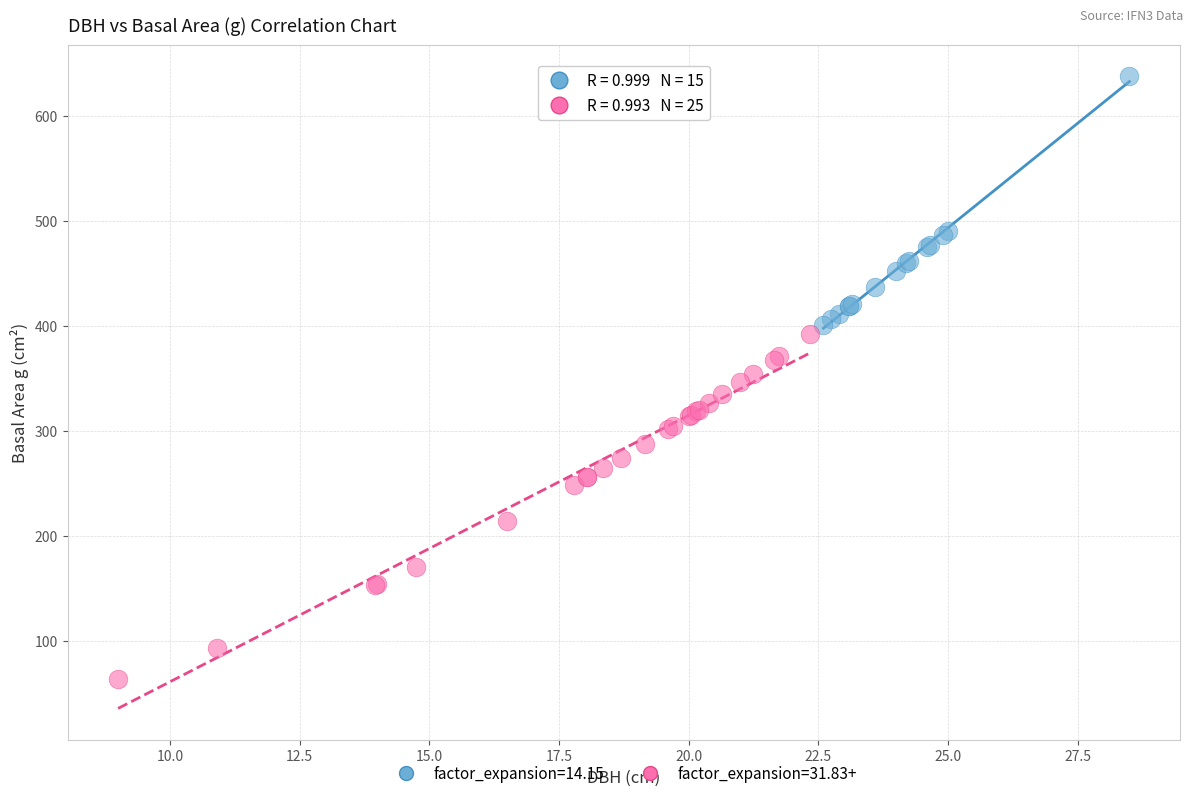

What are all the series names shown in the legend?

factor_expansion=14.15, factor_expansion=31.83+